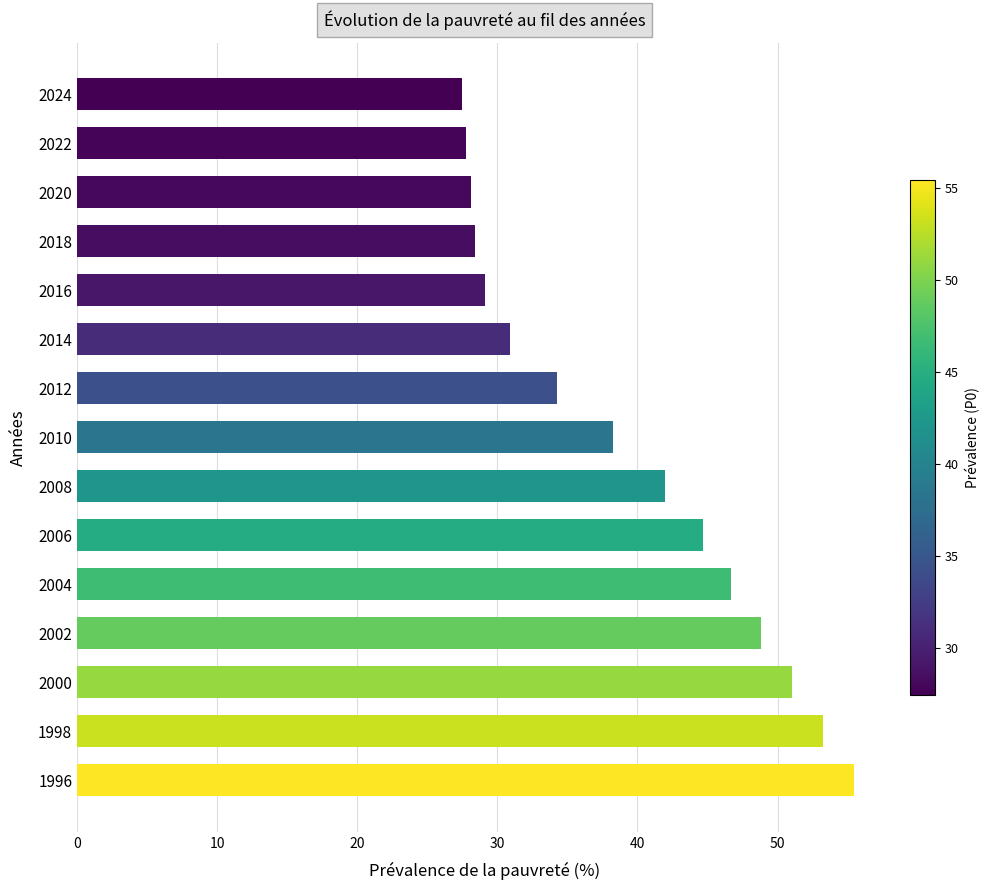

What is the minimum value shown in the chart?

27.4